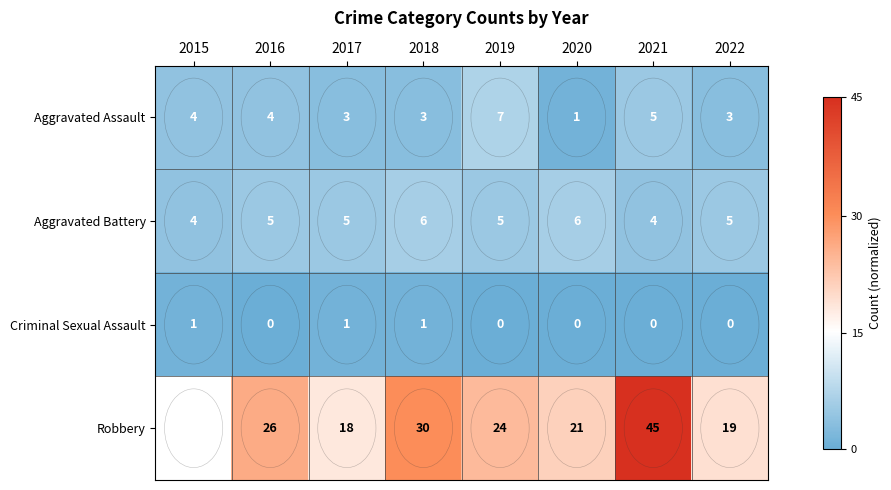

Which series has the widest spread of values?

Robbery